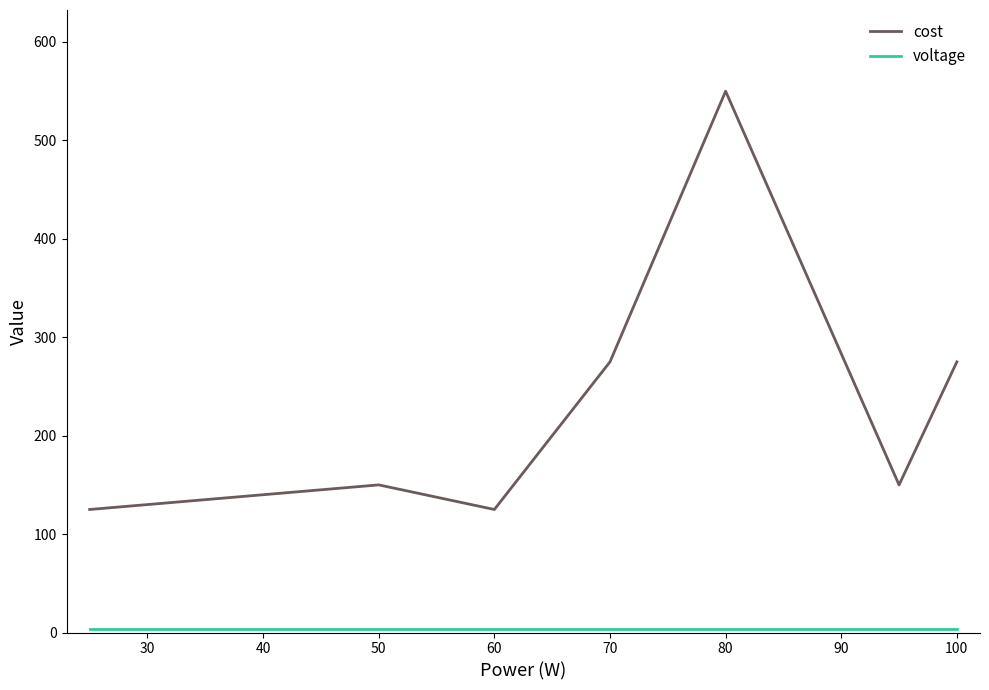

What is the lowest value of the cost series?

125.0